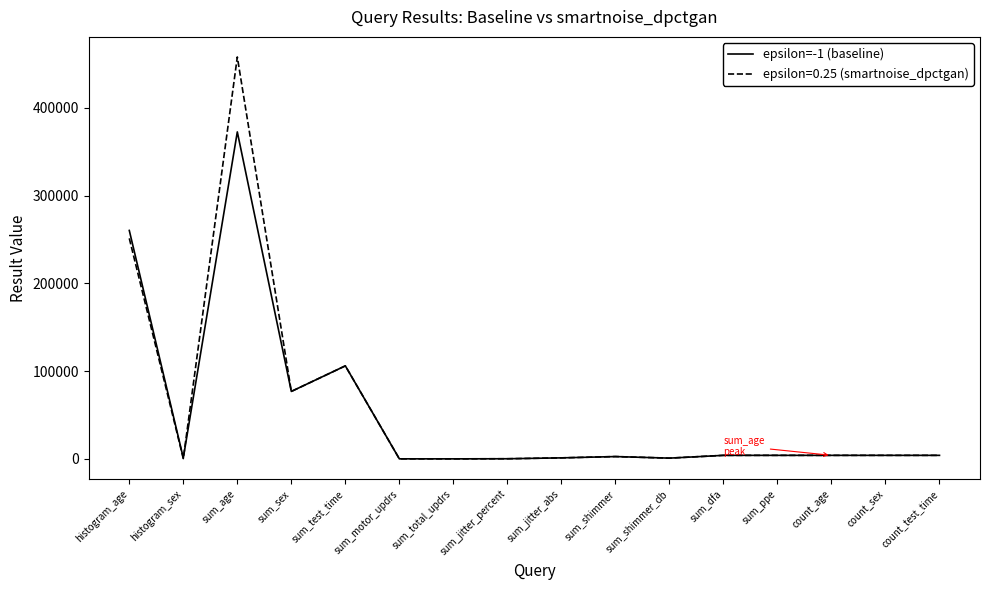

Which category has the highest value across all series?

sum_age